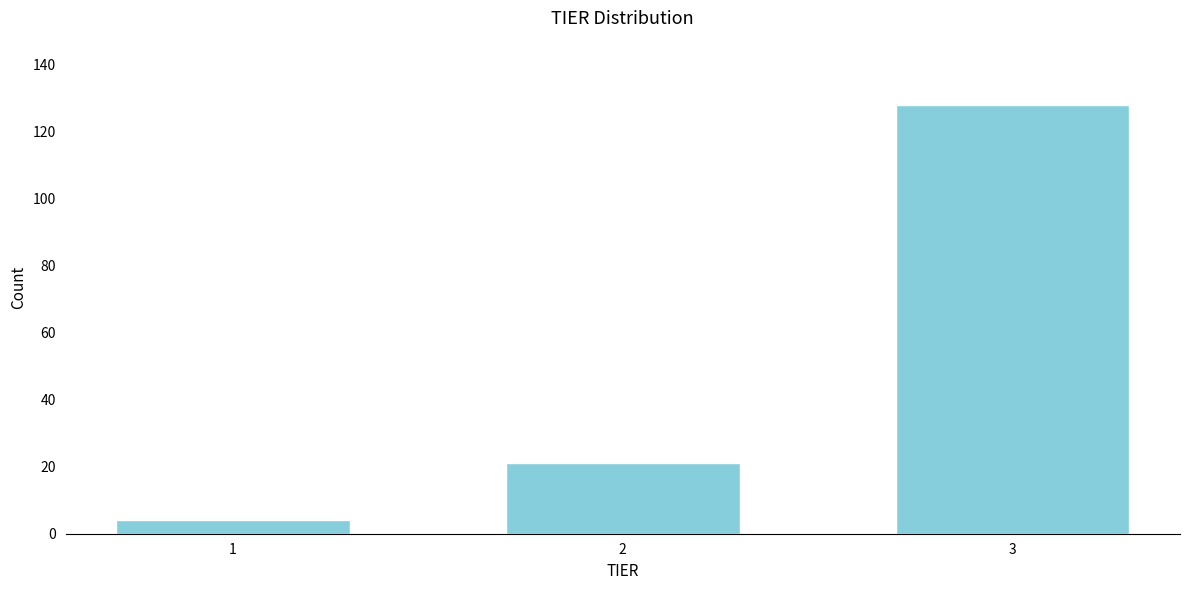

Reading left to right, what are all the values shown in this chart?

1=4	2=21	3=128